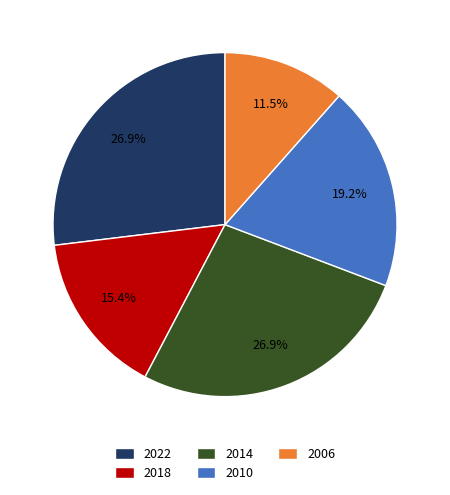

Which has a higher value, 2010 or 2006?

2010